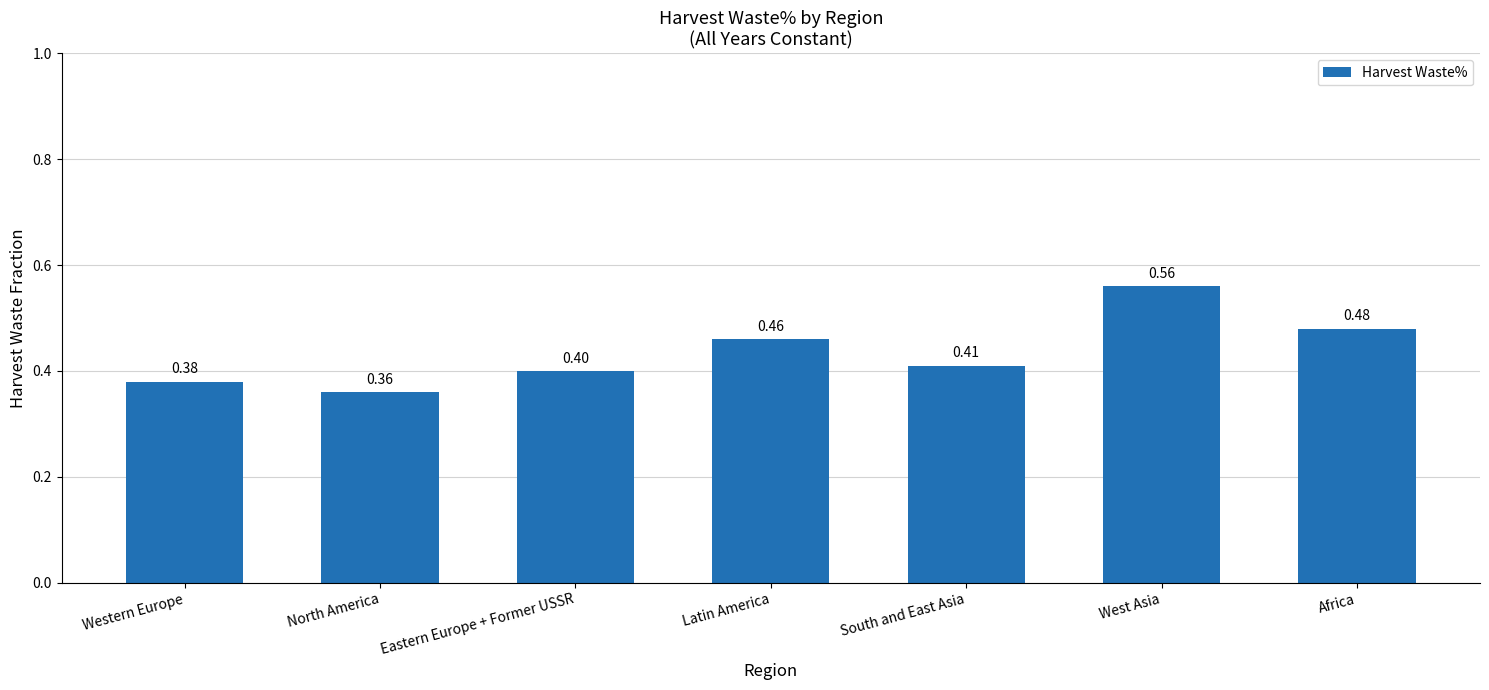

The value at North America is 0.4. True or false?

True